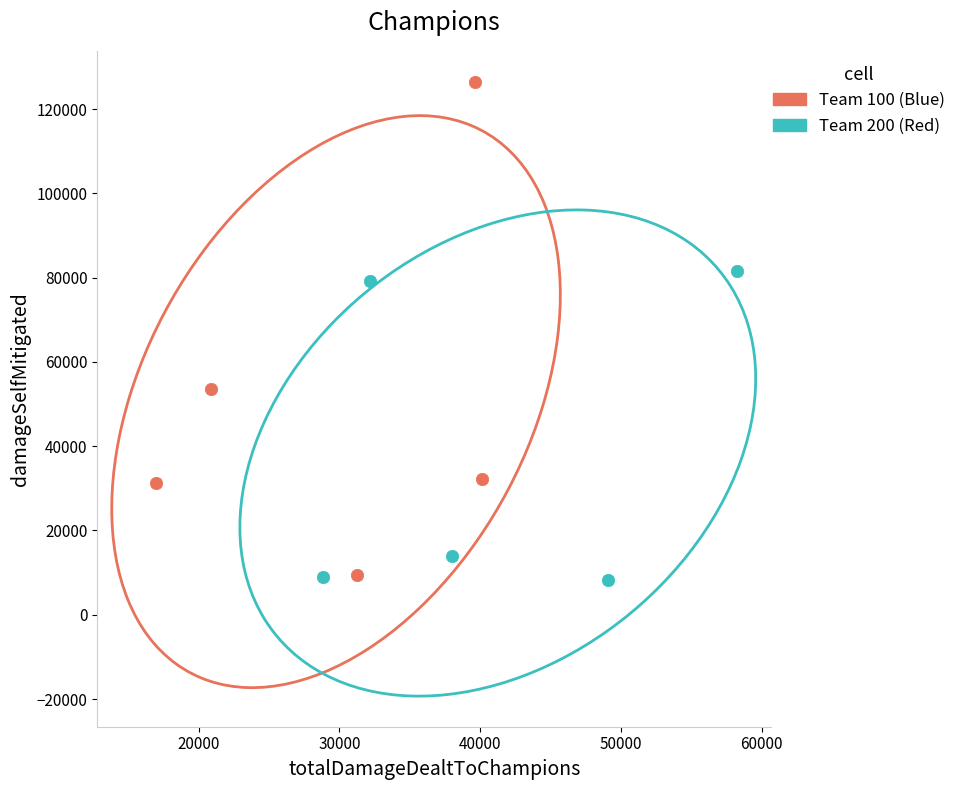

Which series has the widest spread of Y values?

Team 100 (Blue)